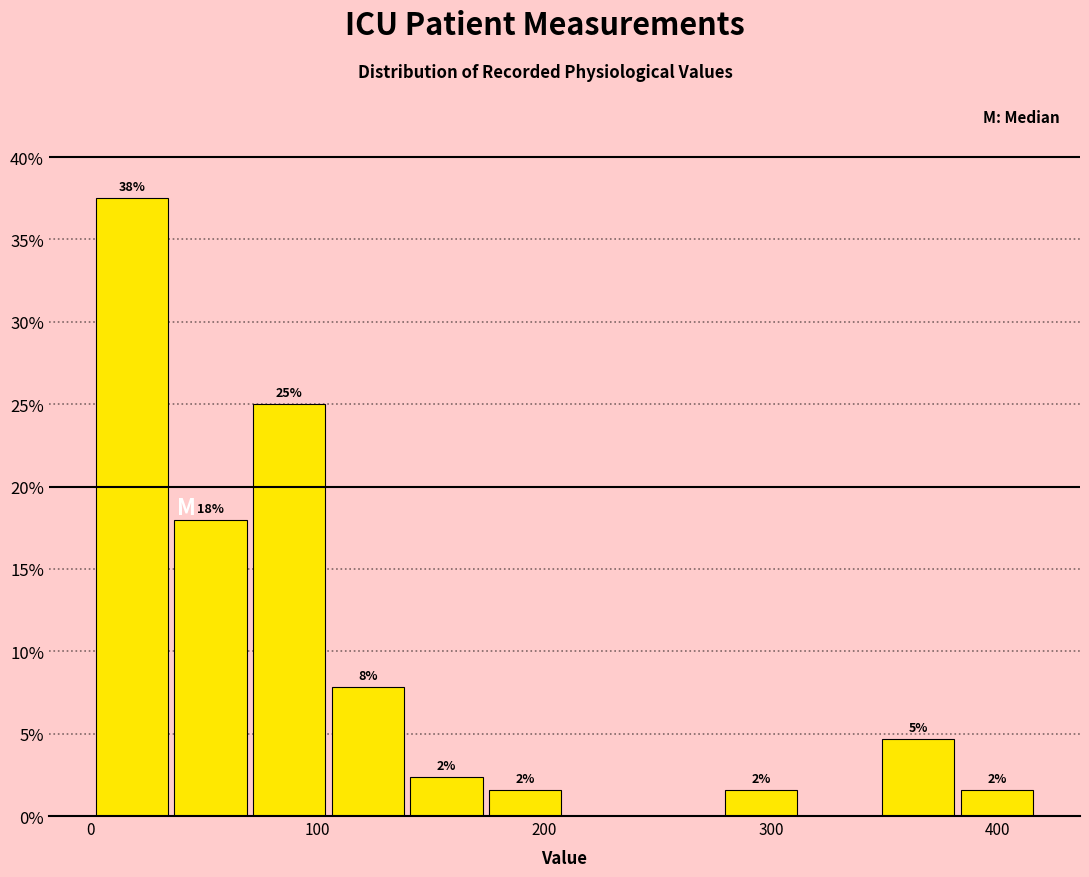

Around what value on the x-axis is the tallest bar? Give the approximate position of its centre, as read against the axis.

20